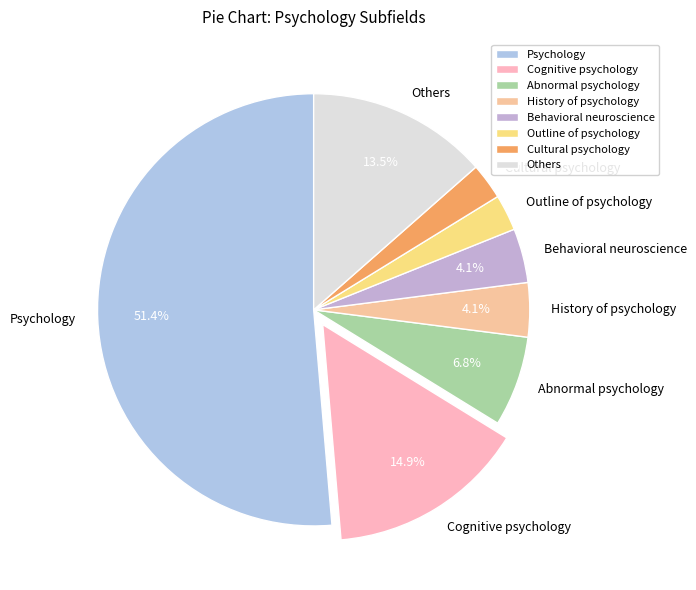

How many slices are in this pie chart?

8